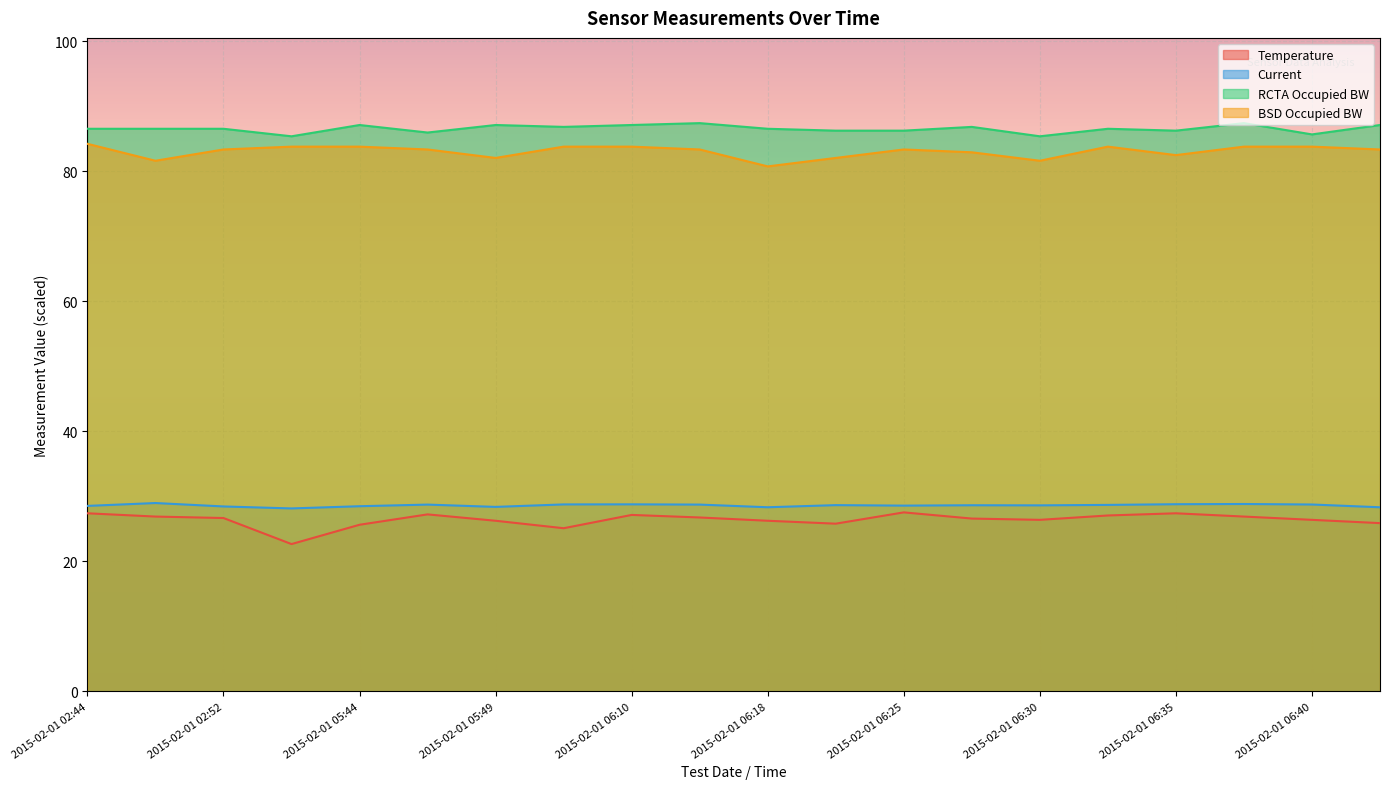

Reading right to left, transcribe all the data shown in this chart.

Temperature: 2015-02-01 06:43=25.9	2015-02-01 06:40=26.4	2015-02-01 06:37=26.9	2015-02-01 06:35=27.4	2015-02-01 06:32=27.1	2015-02-01 06:30=26.4	2015-02-01 06:28=26.6	2015-02-01 06:25=27.5	2015-02-01 06:21=25.8	2015-02-01 06:18=26.2	2015-02-01 06:13=26.7	2015-02-01 06:10=27.1	2015-02-01 06:07=25.1	2015-02-01 05:49=26.2	2015-02-01 05:46=27.2	2015-02-01 05:44=25.6	2015-02-01 04:09=22.7	2015-02-01 02:52=26.7	2015-02-01 02:48=26.9	2015-02-01 02:44=27.4
Current: 2015-02-01 06:43=28.3	2015-02-01 06:40=28.7	2015-02-01 06:37=28.8	2015-02-01 06:35=28.8	2015-02-01 06:32=28.7	2015-02-01 06:30=28.6	2015-02-01 06:28=28.6	2015-02-01 06:25=28.6	2015-02-01 06:21=28.6	2015-02-01 06:18=28.3	2015-02-01 06:13=28.7	2015-02-01 06:10=28.8	2015-02-01 06:07=28.8	2015-02-01 05:49=28.4	2015-02-01 05:46=28.7	2015-02-01 05:44=28.5	2015-02-01 04:09=28.1	2015-02-01 02:52=28.4	2015-02-01 02:48=29.0	2015-02-01 02:44=28.5
RCTA Occupied BW: 2015-02-01 06:43=87.1	2015-02-01 06:40=85.7	2015-02-01 06:37=87.4	2015-02-01 06:35=86.3	2015-02-01 06:32=86.5	2015-02-01 06:30=85.4	2015-02-01 06:28=86.8	2015-02-01 06:25=86.3	2015-02-01 06:21=86.3	2015-02-01 06:18=86.5	2015-02-01 06:13=87.4	2015-02-01 06:10=87.1	2015-02-01 06:07=86.8	2015-02-01 05:49=87.1	2015-02-01 05:46=86.0	2015-02-01 05:44=87.1	2015-02-01 04:09=85.4	2015-02-01 02:52=86.5	2015-02-01 02:48=86.5	2015-02-01 02:44=86.5
BSD Occupied BW: 2015-02-01 06:43=83.4	2015-02-01 06:40=83.8	2015-02-01 06:37=83.8	2015-02-01 06:35=82.5	2015-02-01 06:32=83.8	2015-02-01 06:30=81.6	2015-02-01 06:28=82.9	2015-02-01 06:25=83.4	2015-02-01 06:21=82.1	2015-02-01 06:18=80.8	2015-02-01 06:13=83.4	2015-02-01 06:10=83.8	2015-02-01 06:07=83.8	2015-02-01 05:49=82.1	2015-02-01 05:46=83.4	2015-02-01 05:44=83.8	2015-02-01 04:09=83.8	2015-02-01 02:52=83.4	2015-02-01 02:48=81.6	2015-02-01 02:44=84.2